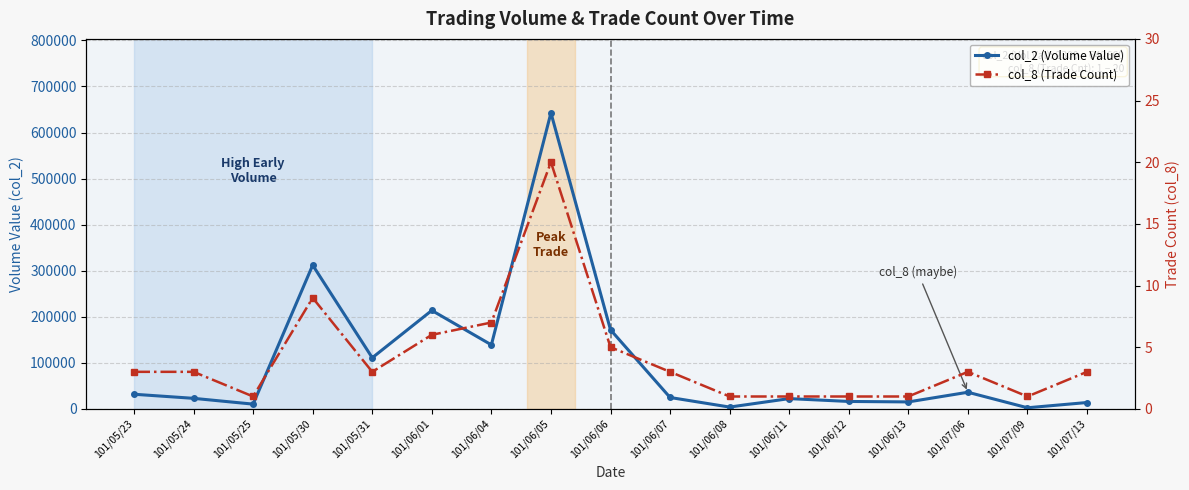

The col_2 (Volume Value) series shows 642660 at 101/06/05. True or false?

True